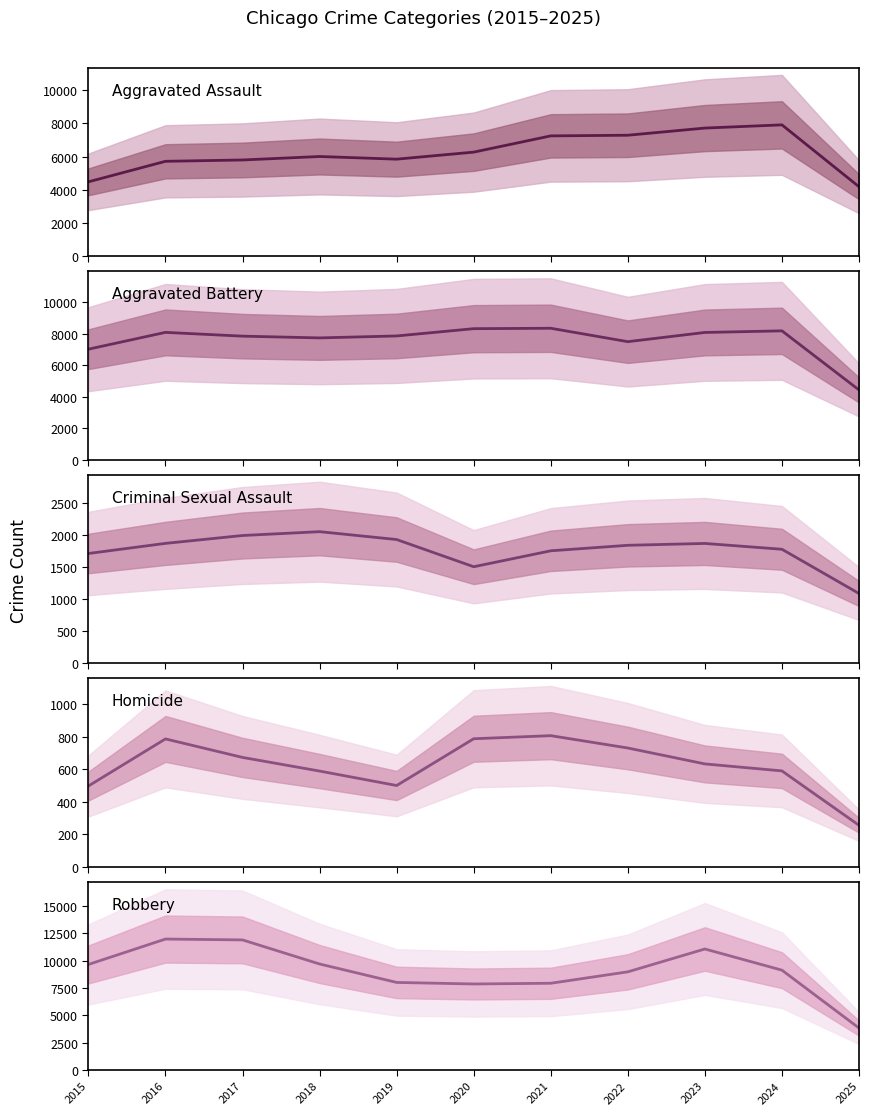

True or false: Criminal Sexual Assault and Homicide intersect in this chart.

False